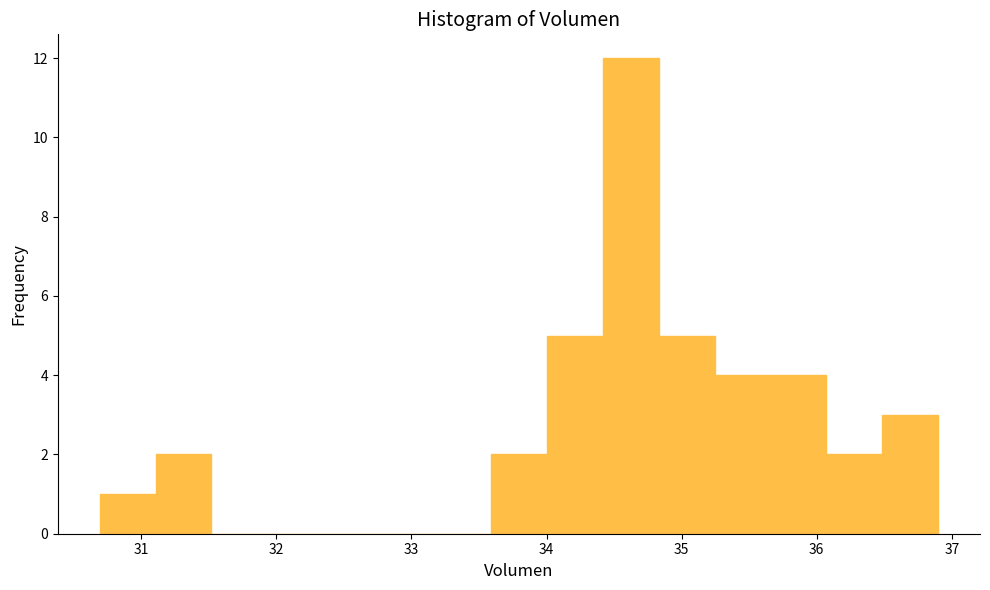

Reading left to right, list every bar in this chart as the range it spans on the x-axis followed by its height. Neither the bar edges nor the heights are printed on the chart, so give them approximately, as read against the axes.

30.7 to 31.1: 1
31.1 to 31.5: 2
31.5 to 31.9: 0
31.9 to 32.3: 0
32.3 to 32.8: 0
32.8 to 33.2: 0
33.2 to 33.6: 0
33.6 to 34.0: 2
34.0 to 34.4: 5
34.4 to 34.8: 12
34.8 to 35.2: 5
35.2 to 35.7: 4
35.7 to 36.1: 4
36.1 to 36.5: 2
36.5 to 36.9: 3